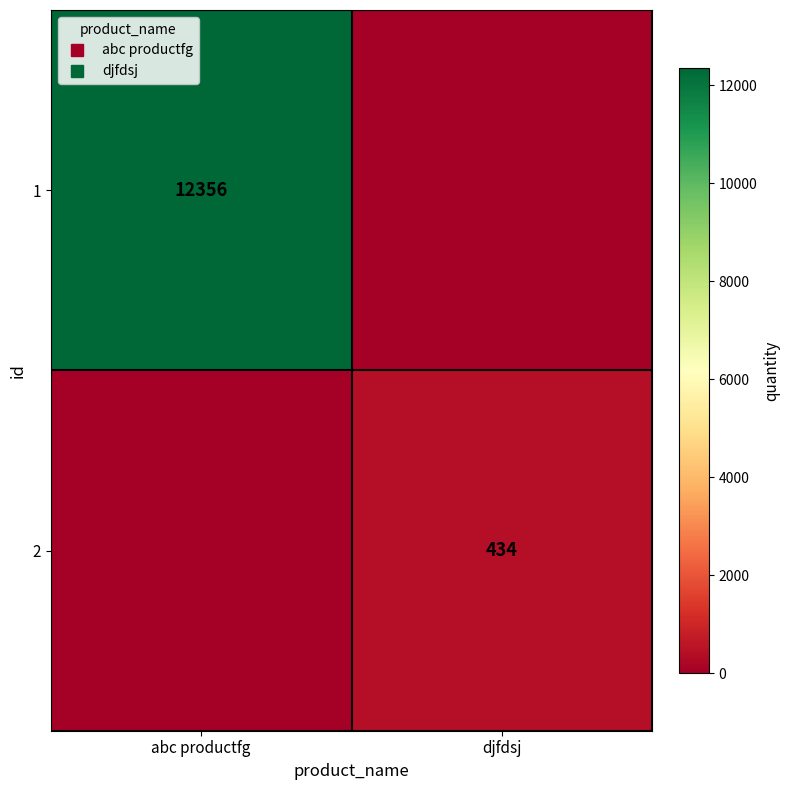

Which has a higher value, abc productfg or djfdsj?

abc productfg